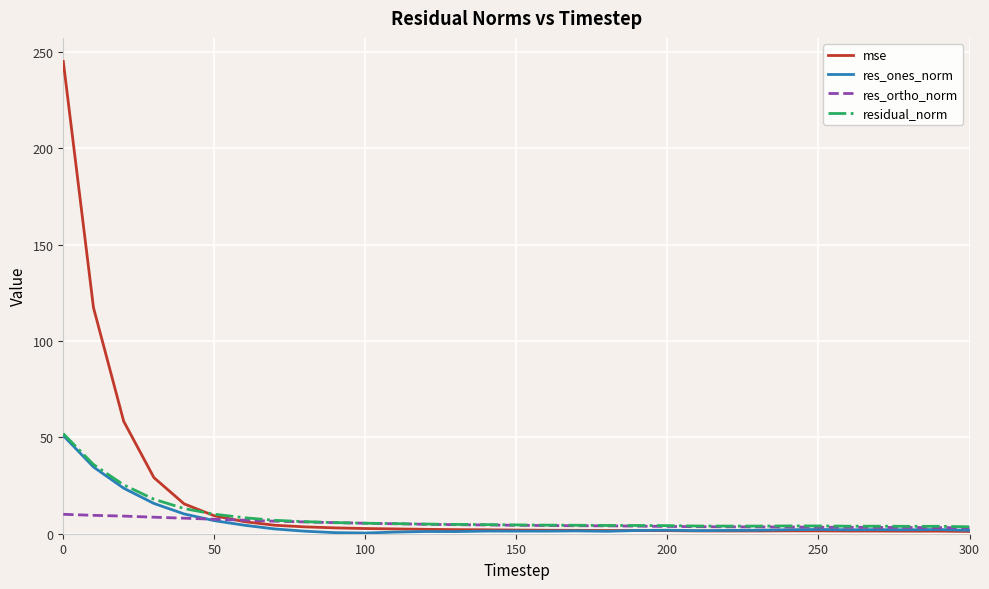

Which series ends up on top after the final intersection of res_ones_norm and mse?

res_ones_norm